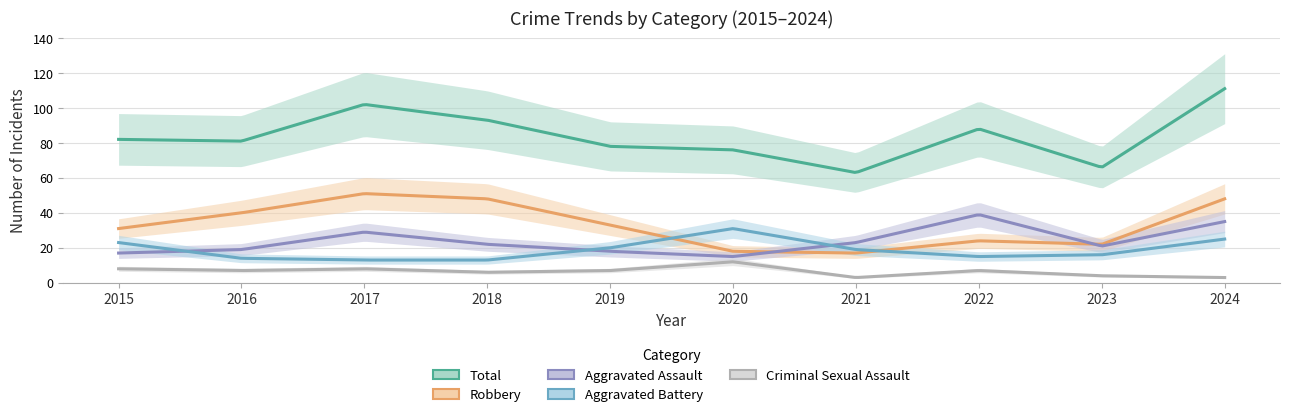

Reading right to left, what are all the values shown in this chart?

Aggravated Assault: 35	21	39	23	15	18	22	29	19	17
Aggravated Battery: 25	16	15	19	31	20	13	13	14	23
Criminal Sexual Assault: 3	4	7	3	12	7	6	8	7	8
Robbery: 48	22	24	17	18	33	48	51	40	31
Total: 111	66	88	63	76	78	93	102	81	82